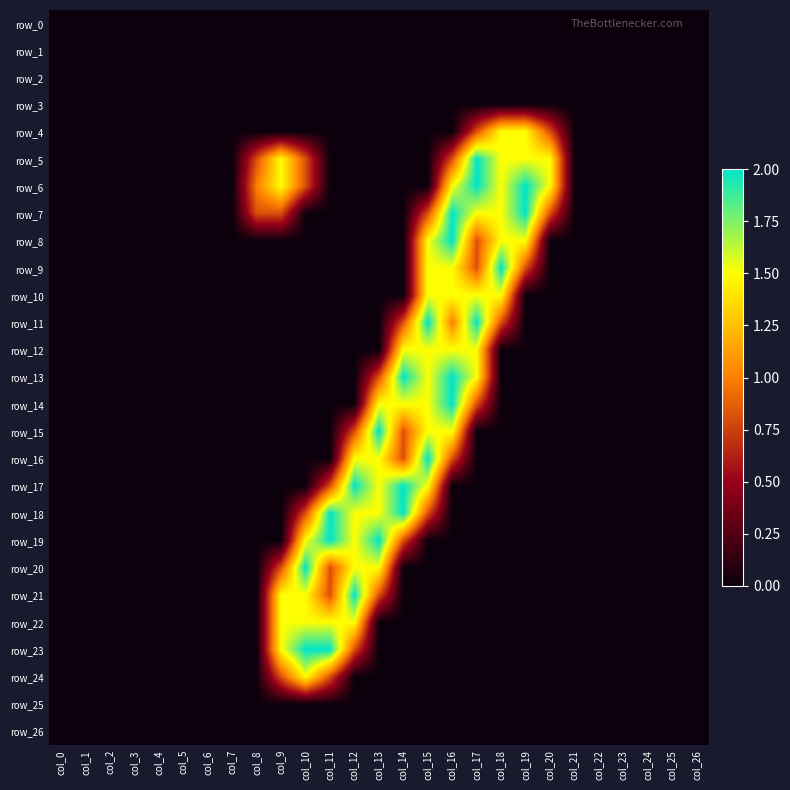

Which series changed the most between col_8 and col_18?

row_9